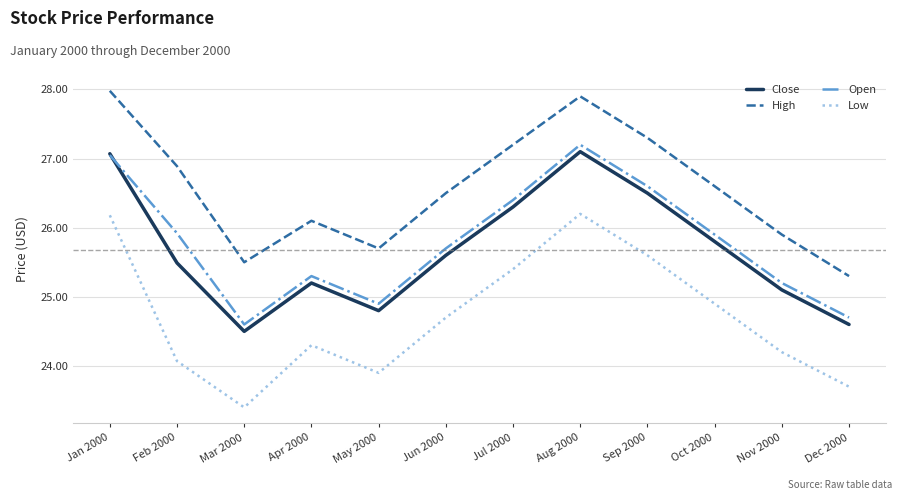

Does the chart have visible grid lines?

Yes